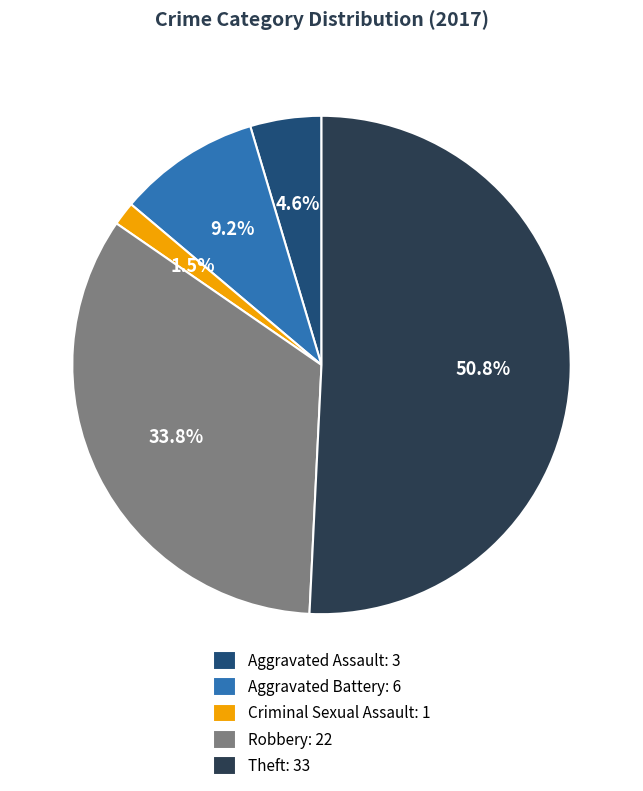

Which category has the biggest portion of the pie?

Theft